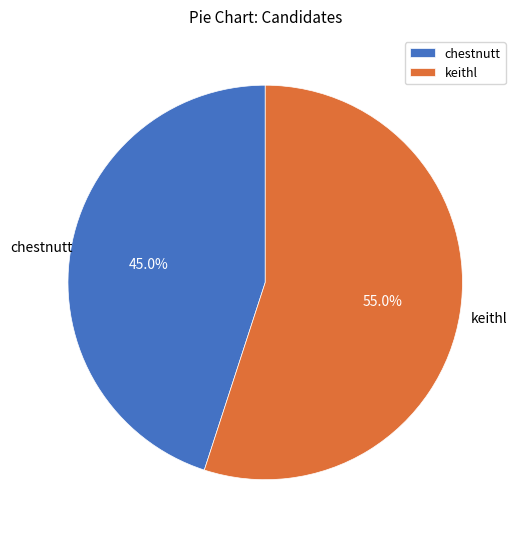

What percentage is NOT represented by chestnutt?

55.0%